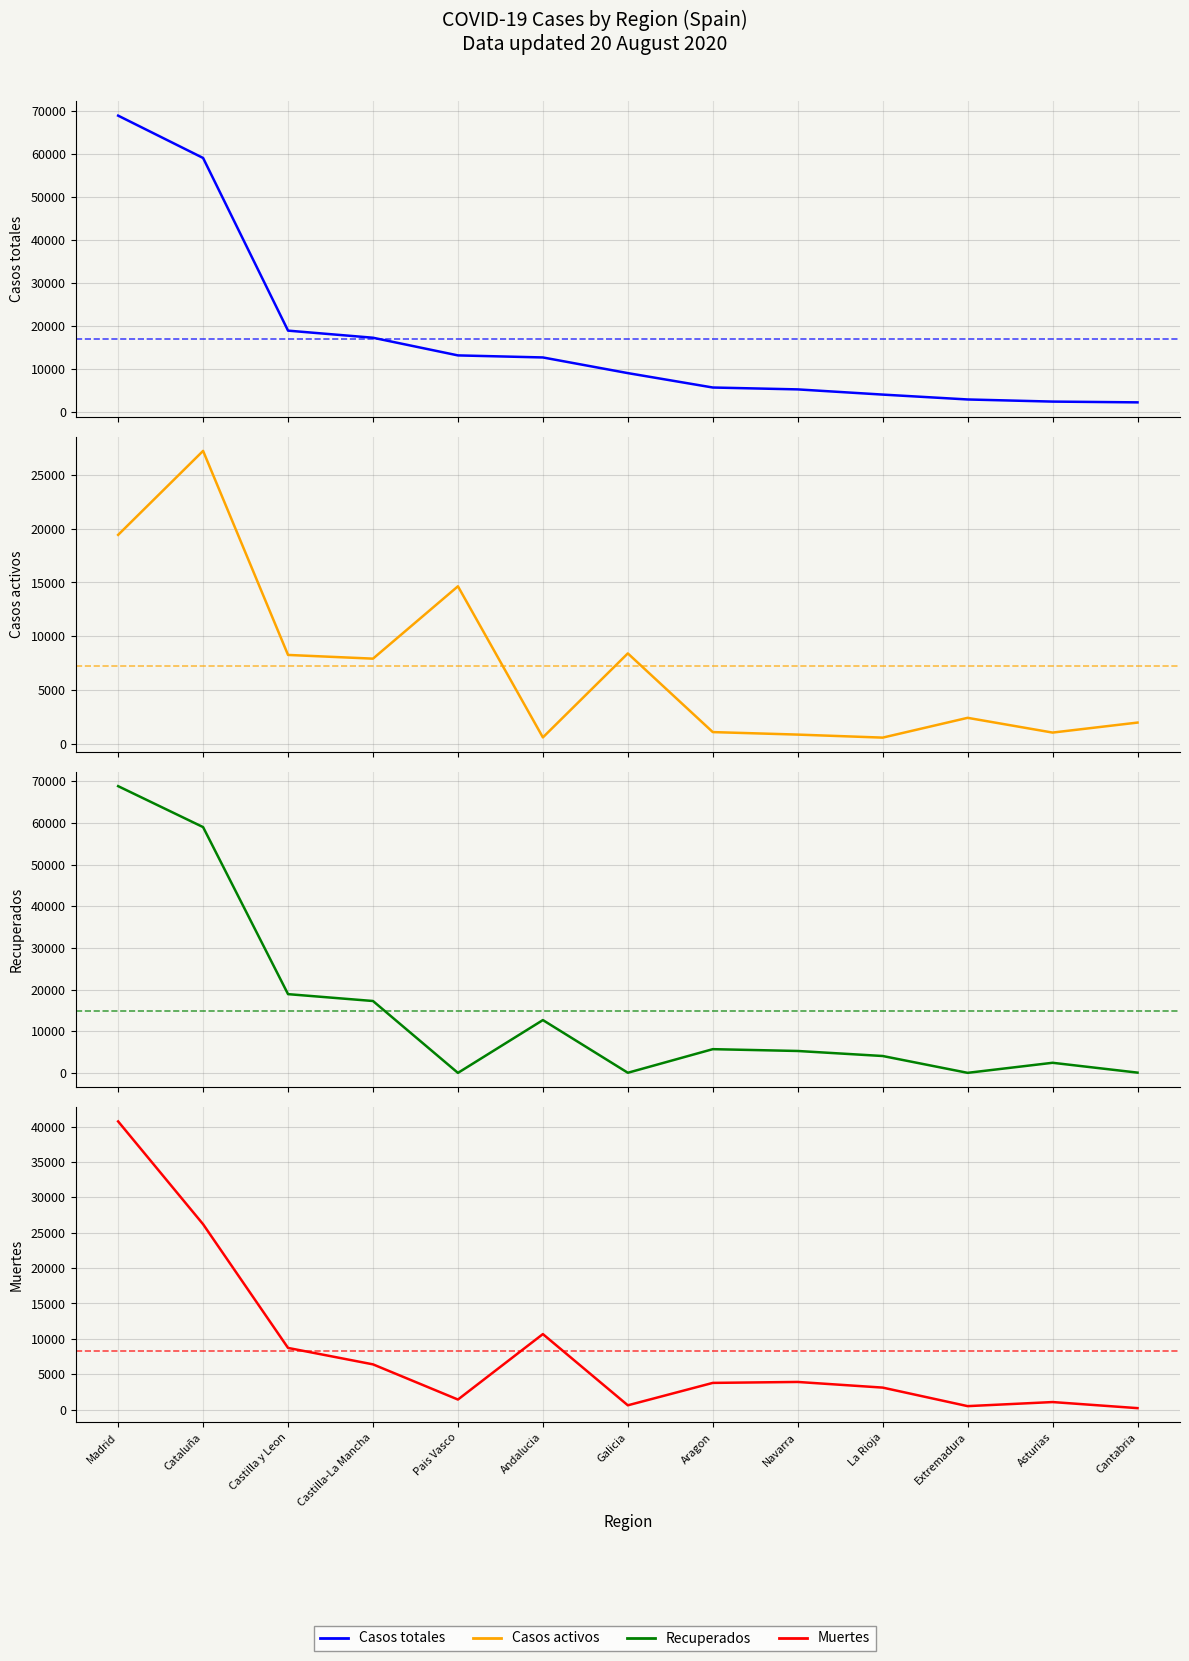

How many data points does each series have?

13